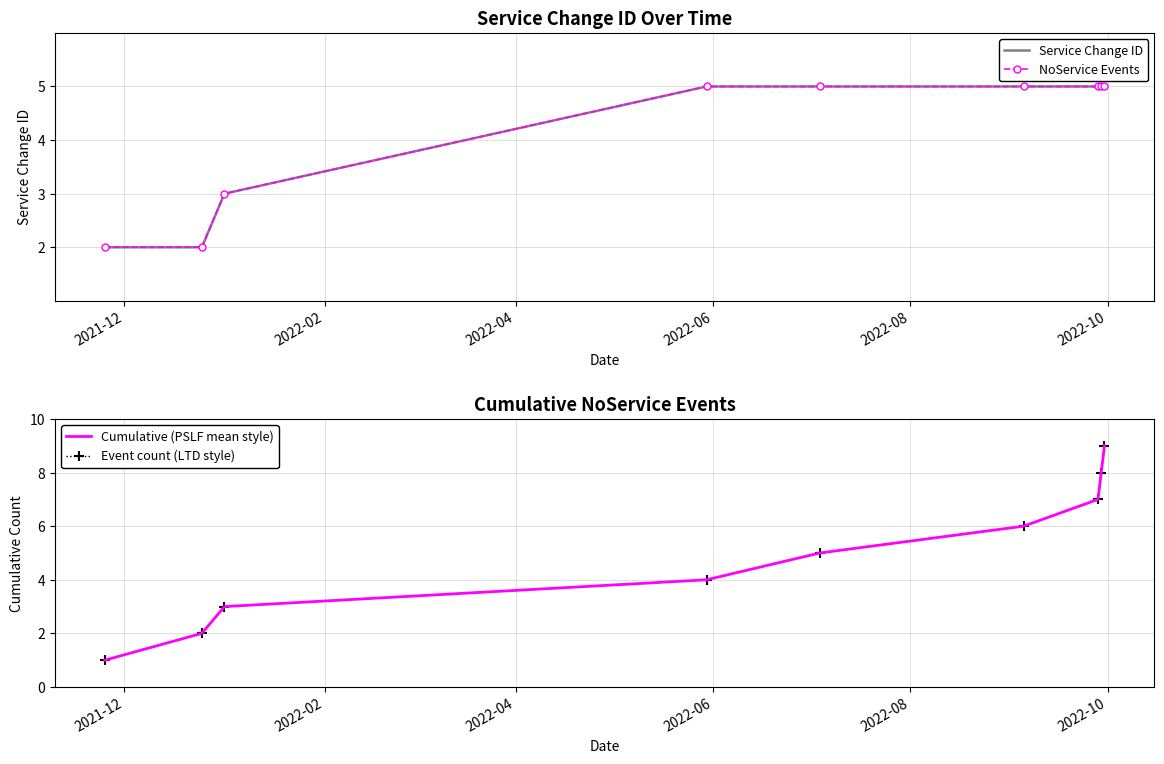

What is the value of the Event count (LTD style) point at the 8th from the left?

8